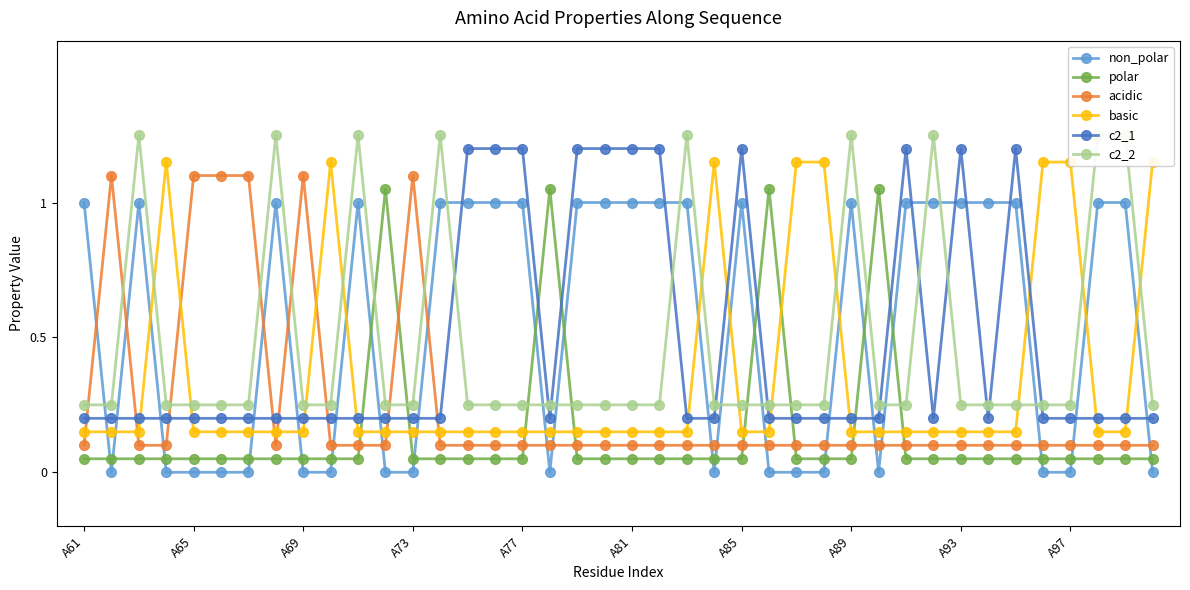

How many interior local peaks does the c2_2 series have?

7